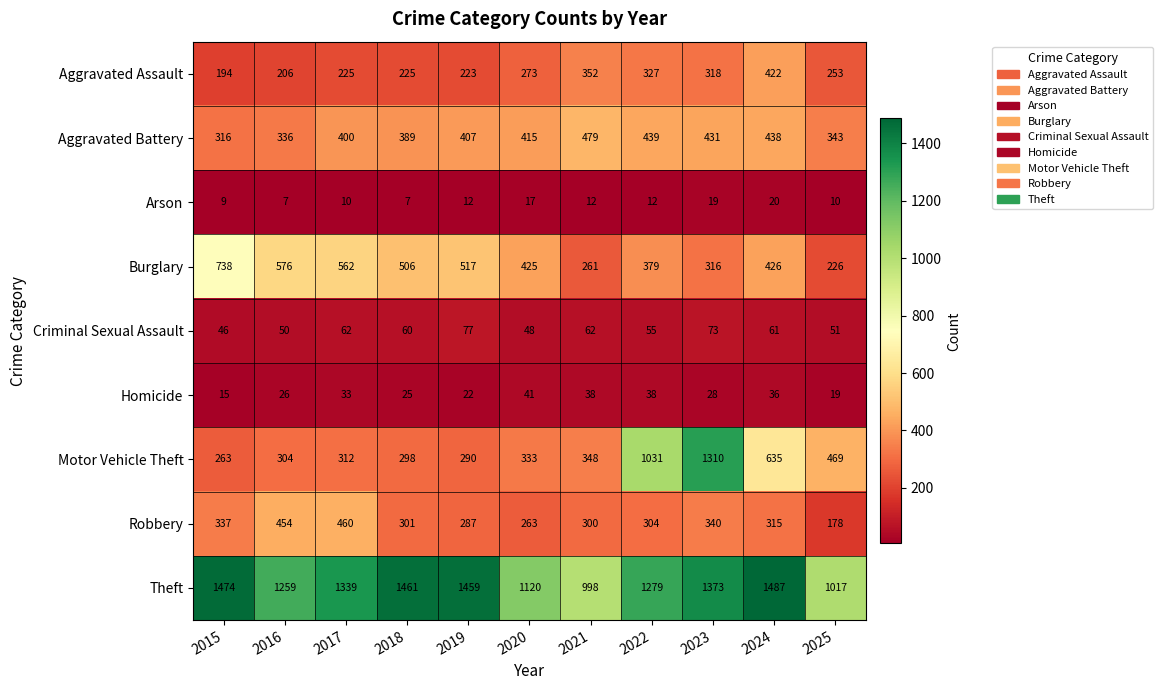

What is the total value across all series at 2025?

2566